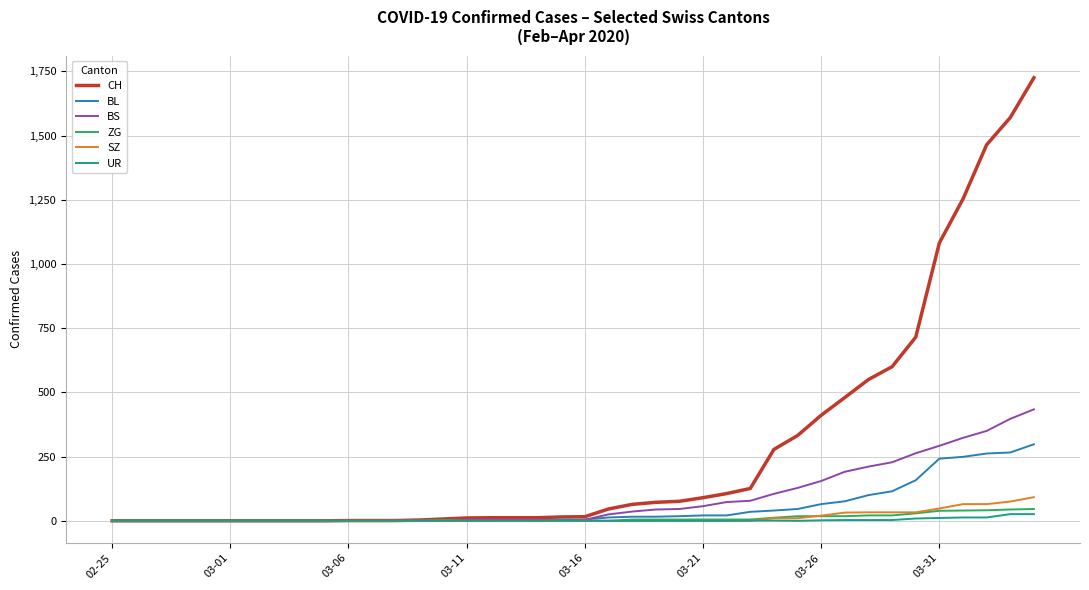

What is the difference between the maximum and minimum values in the BS series?

434